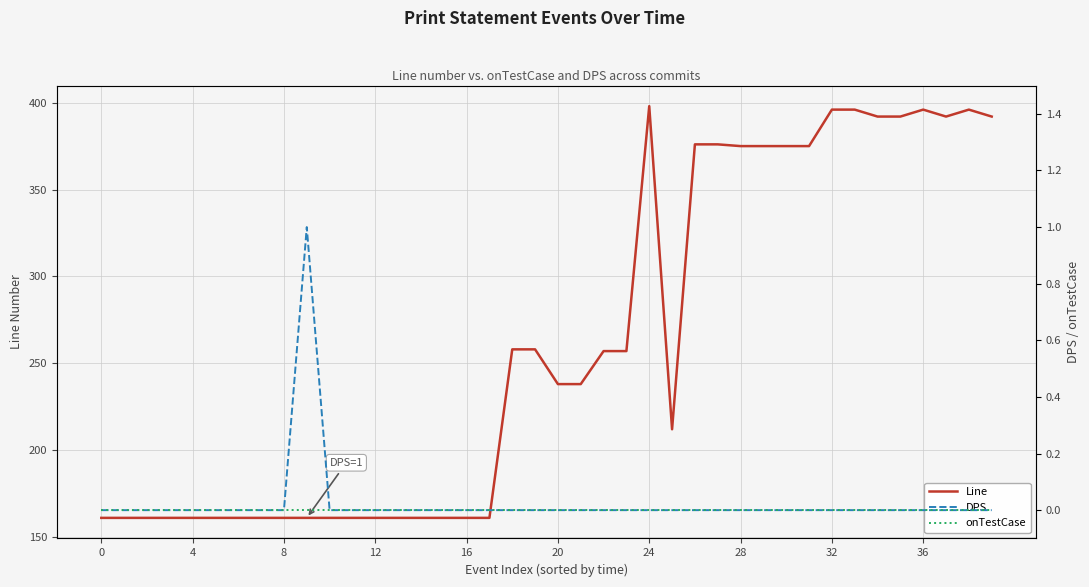

Between 31 and 39, which series saw the biggest shift?

Line